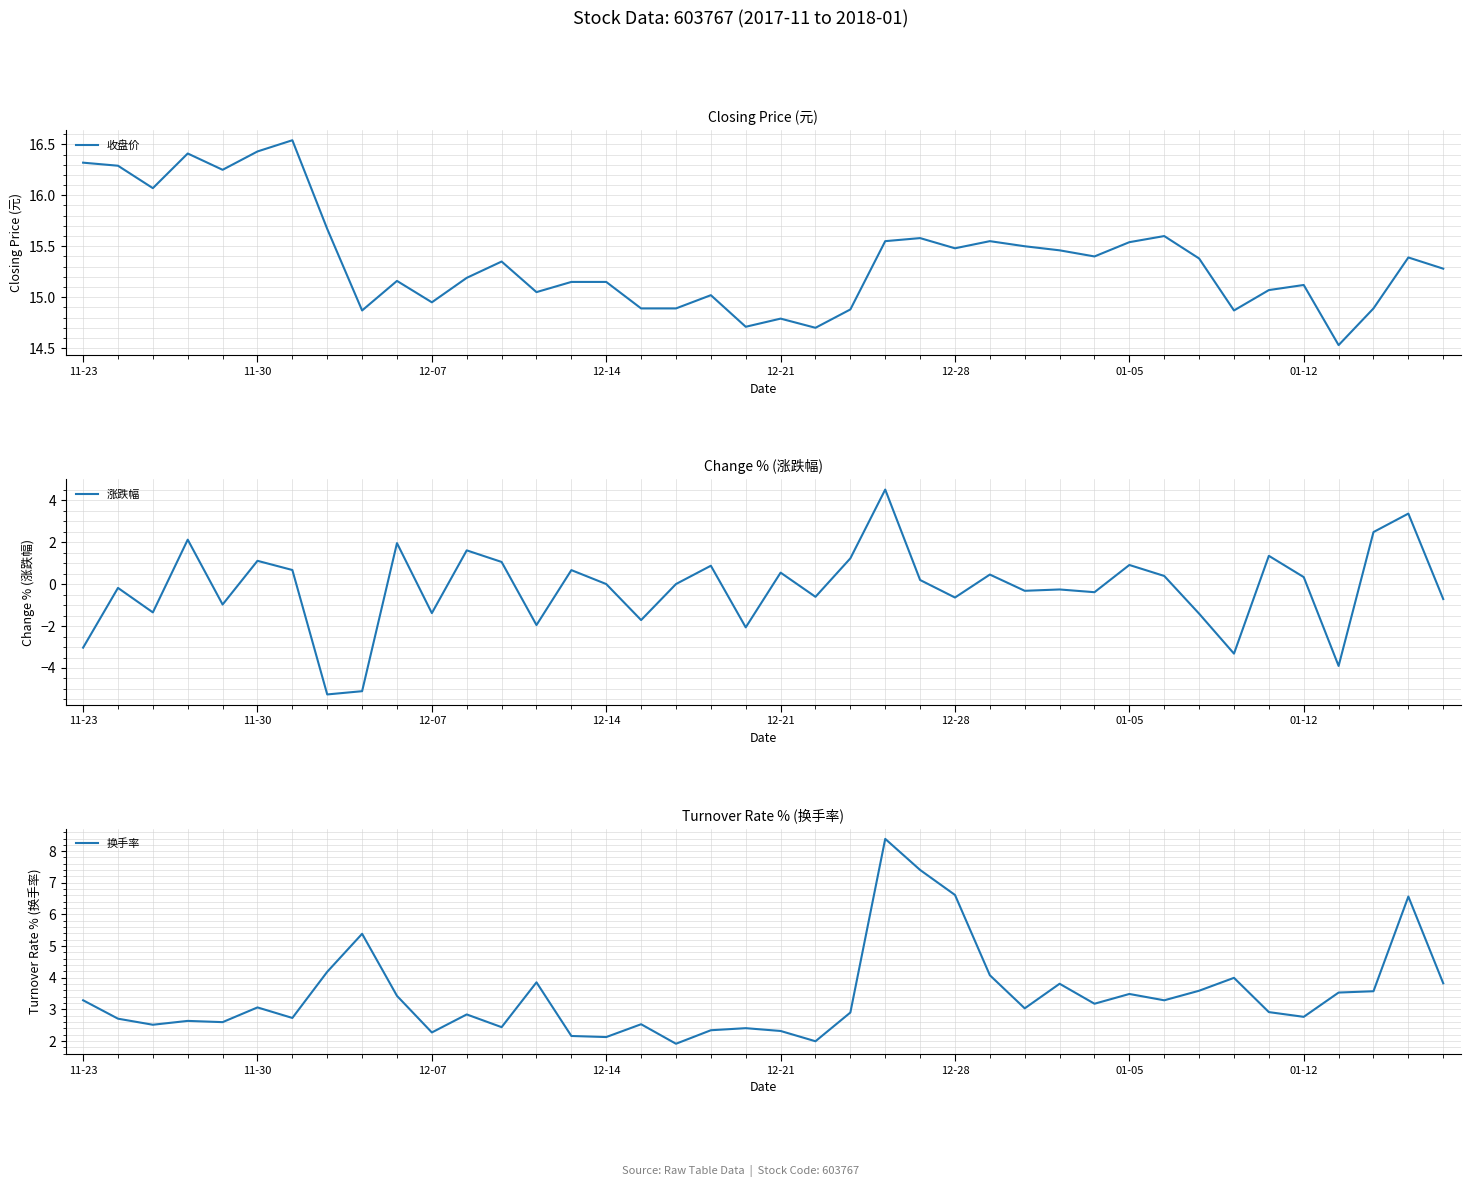

True or false: 收盘价 and 换手率 intersect in this chart.

False